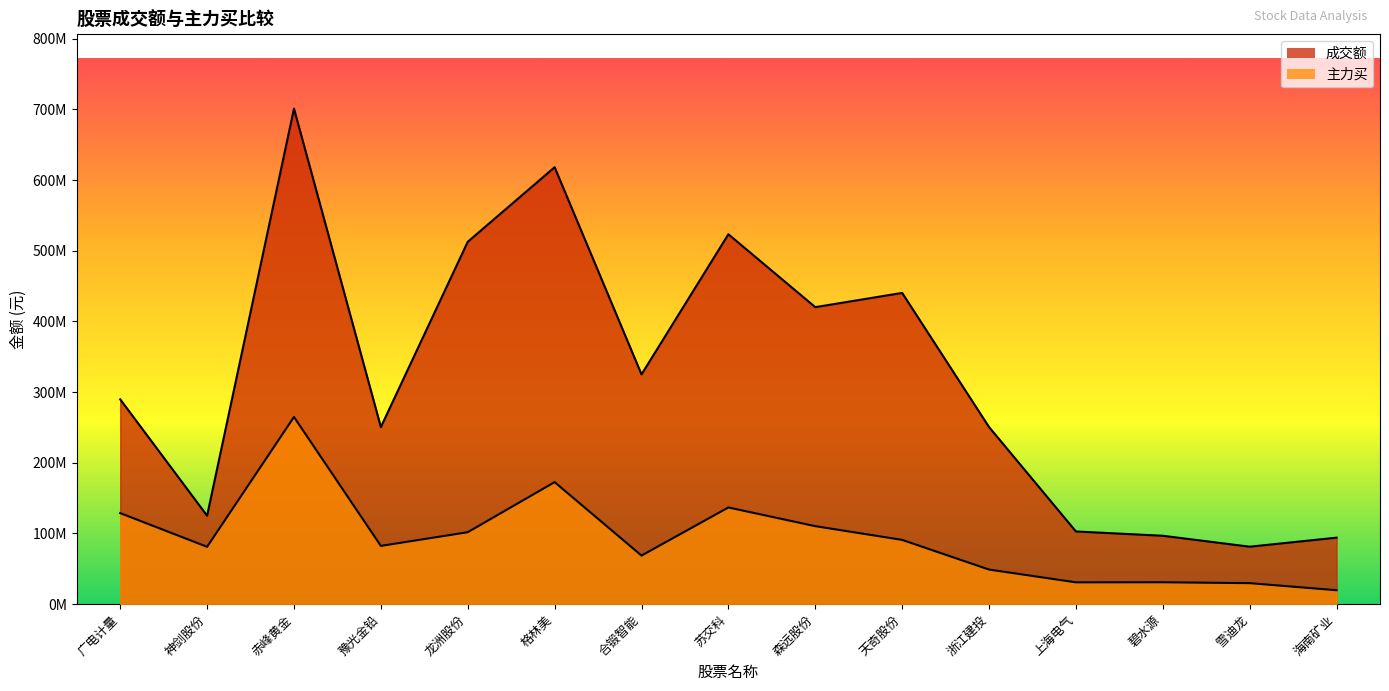

At which category is the sum across all series the highest?

赤峰黄金